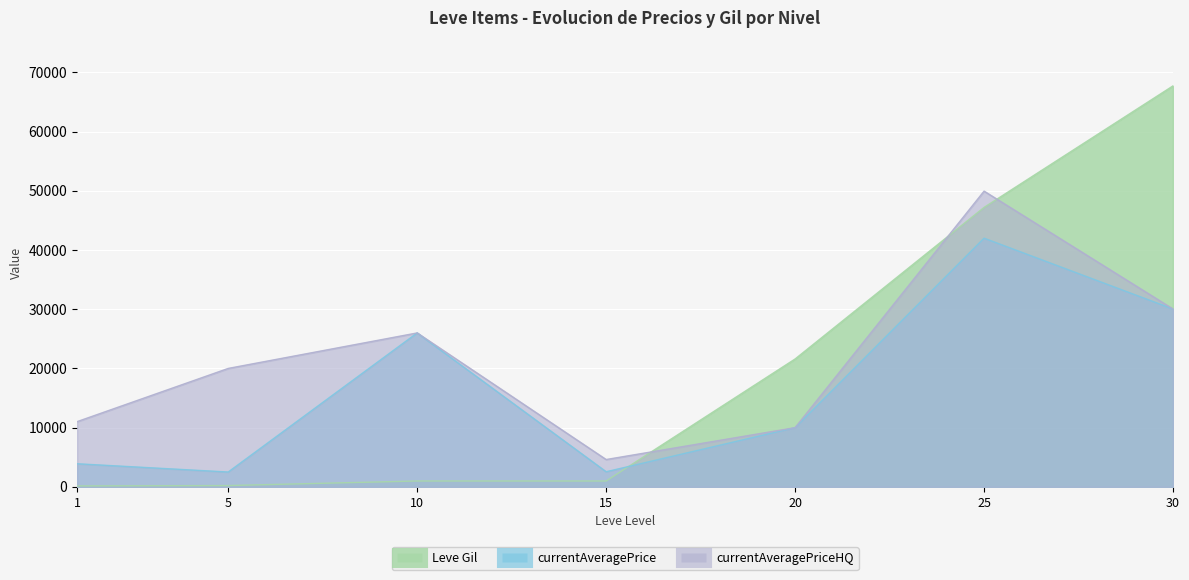

Which series changed the most between 5 and 10?

currentAveragePrice